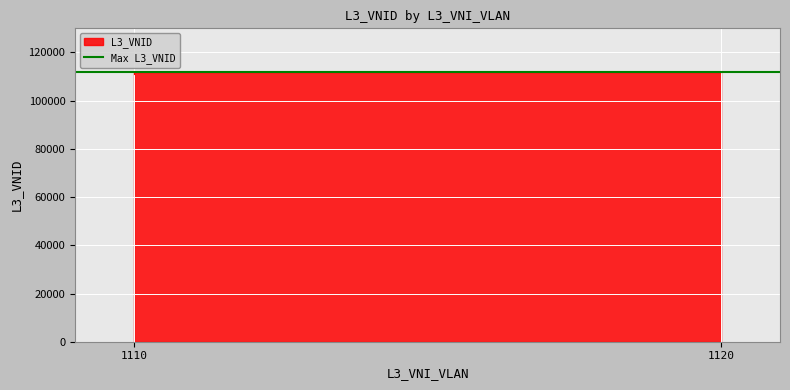

What is the sum of all values?

223000